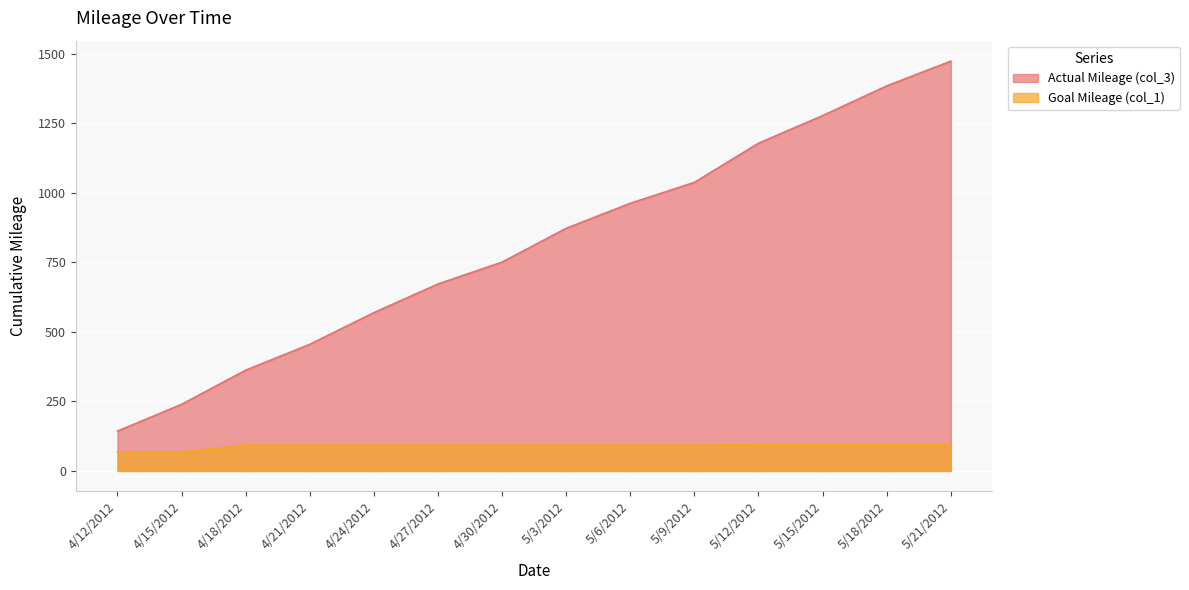

What is the spread (max minus min) of values at 4/30/2012?

658.2